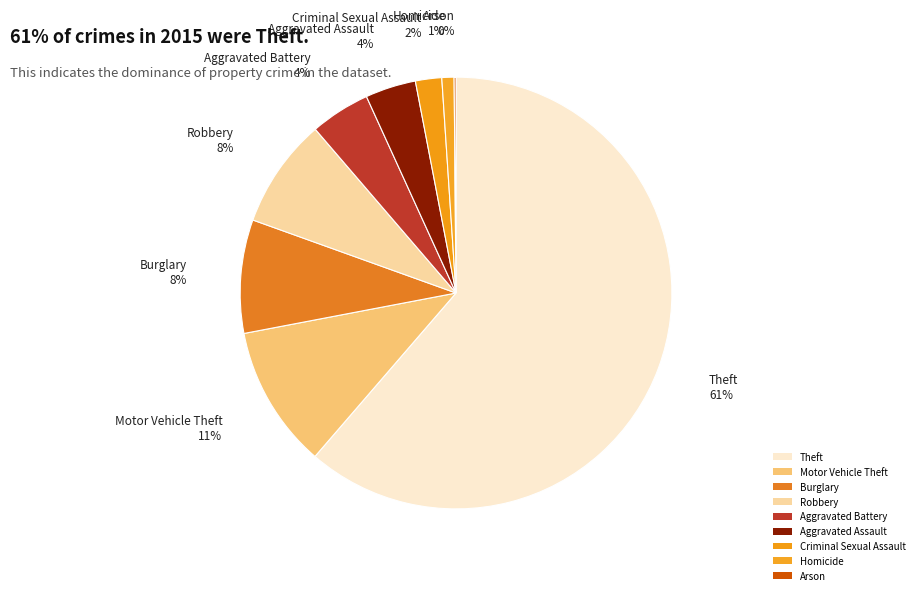

Do Robbery and Aggravated Assault together represent more than half of the pie?

No